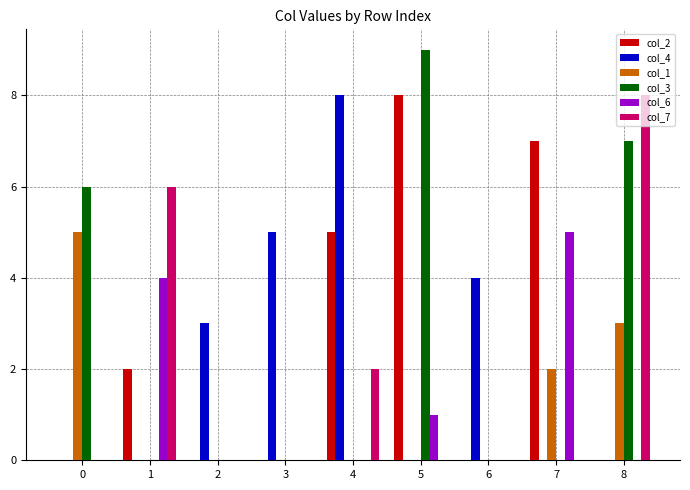

What are all the series names shown in the legend?

col_2, col_4, col_1, col_3, col_6, col_7